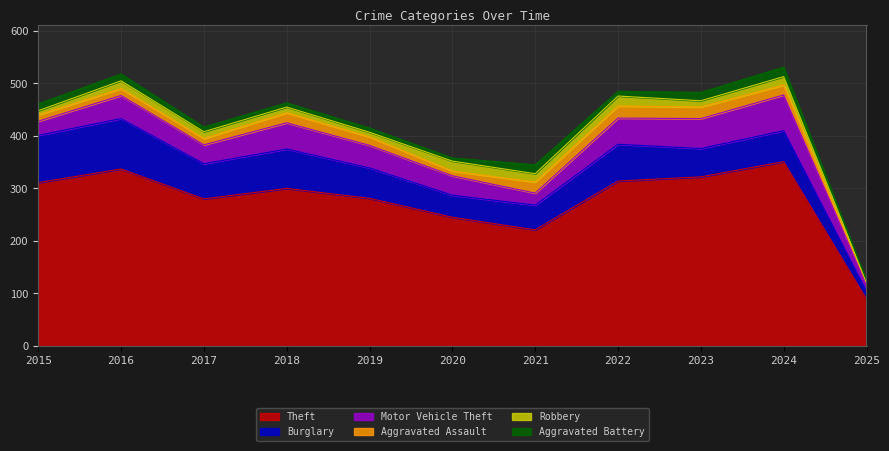

At which label does Aggravated Assault first exceed 16?

2018